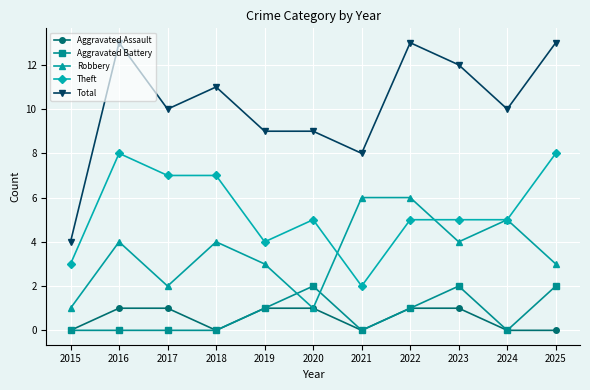

Where is the first local minimum for Robbery?

2017